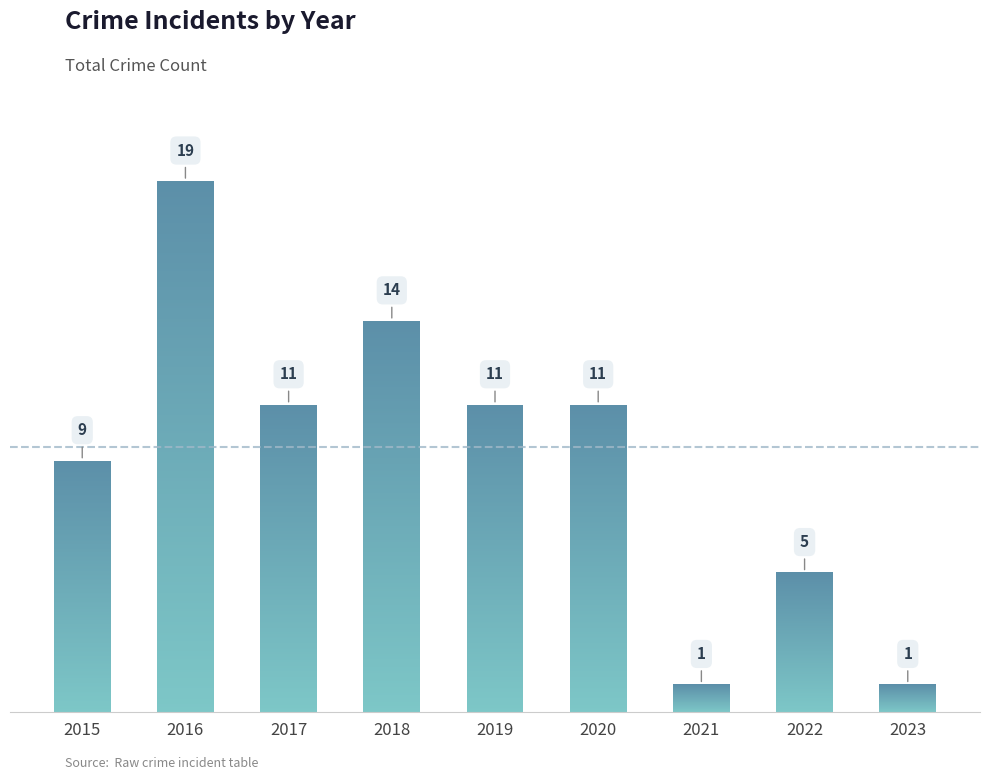

What is the smallest value displayed?

1